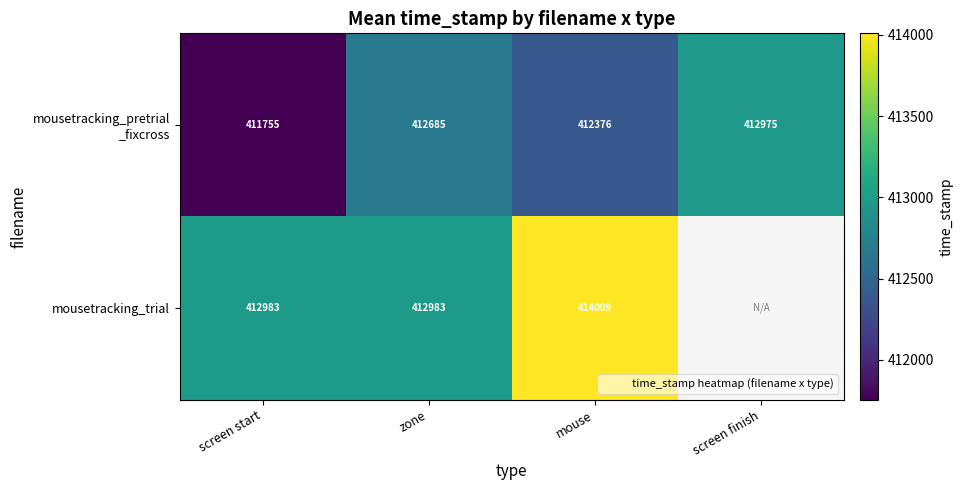

How many positive values does the mousetracking_trial series have?

3